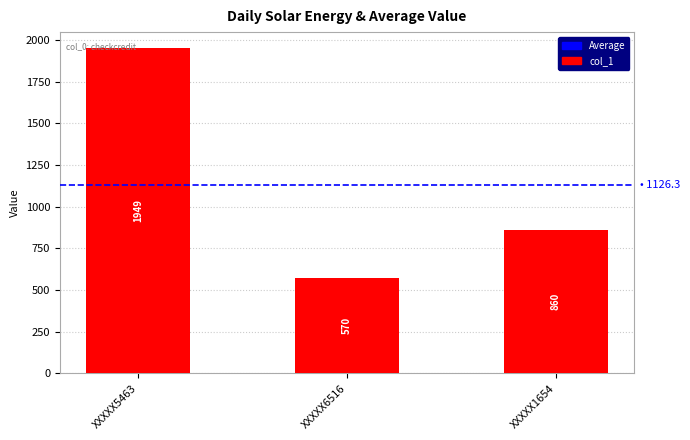

Is it true that the value at XXXXX6516 is 570?

True